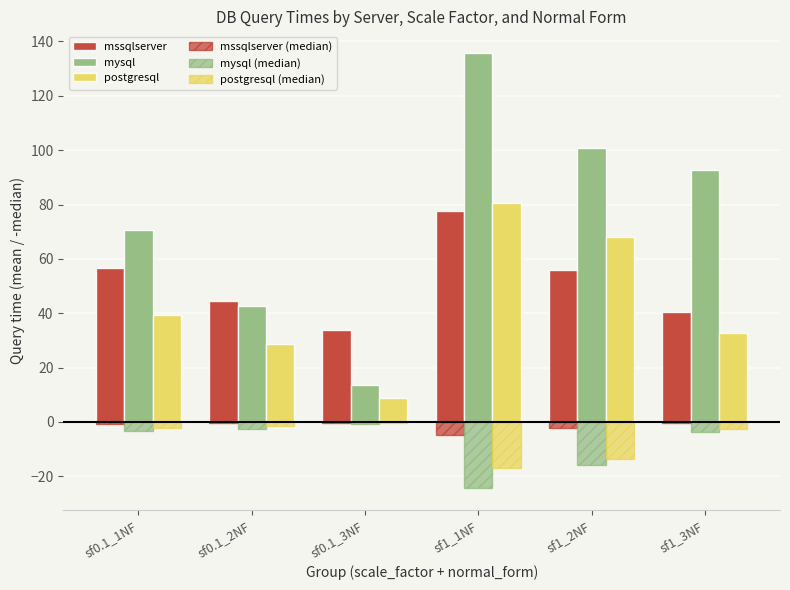

What is the difference between the maximum and minimum values in the mysql (median) series?

23.5